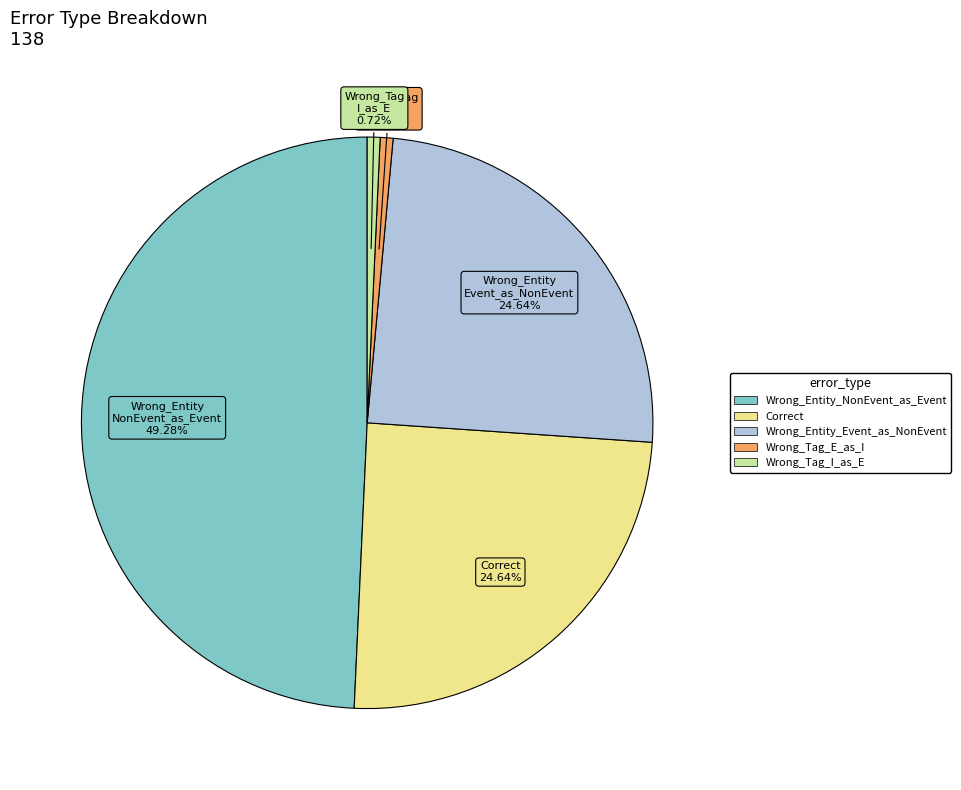

To the nearest percent, what is the difference between the Wrong_Entity_NonEvent_as_Event and Wrong_Tag_E_as_I slice percentages?

49%